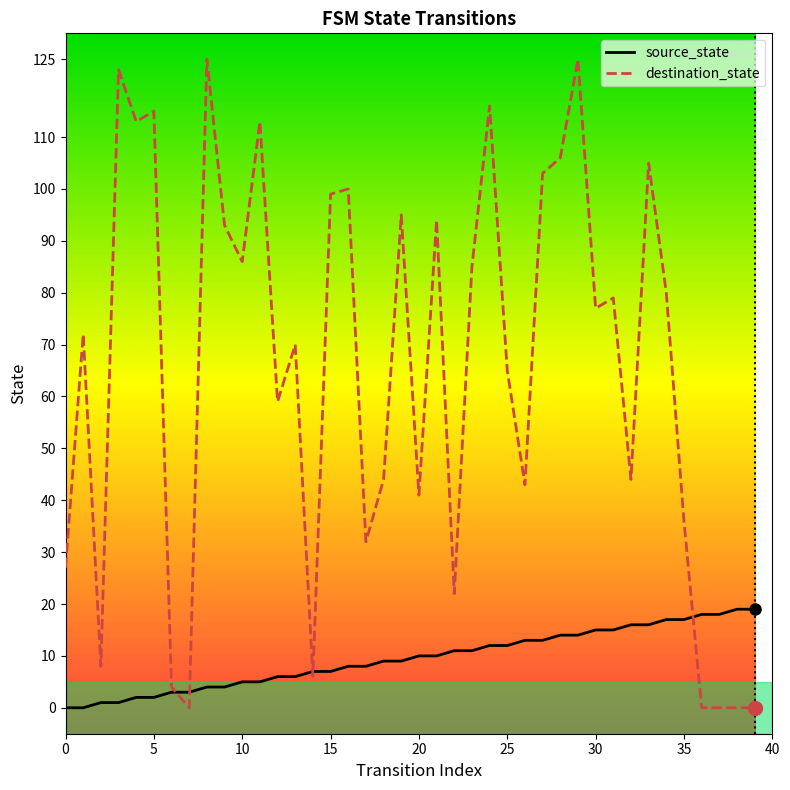

What is the highest value of the destination_state series?

125